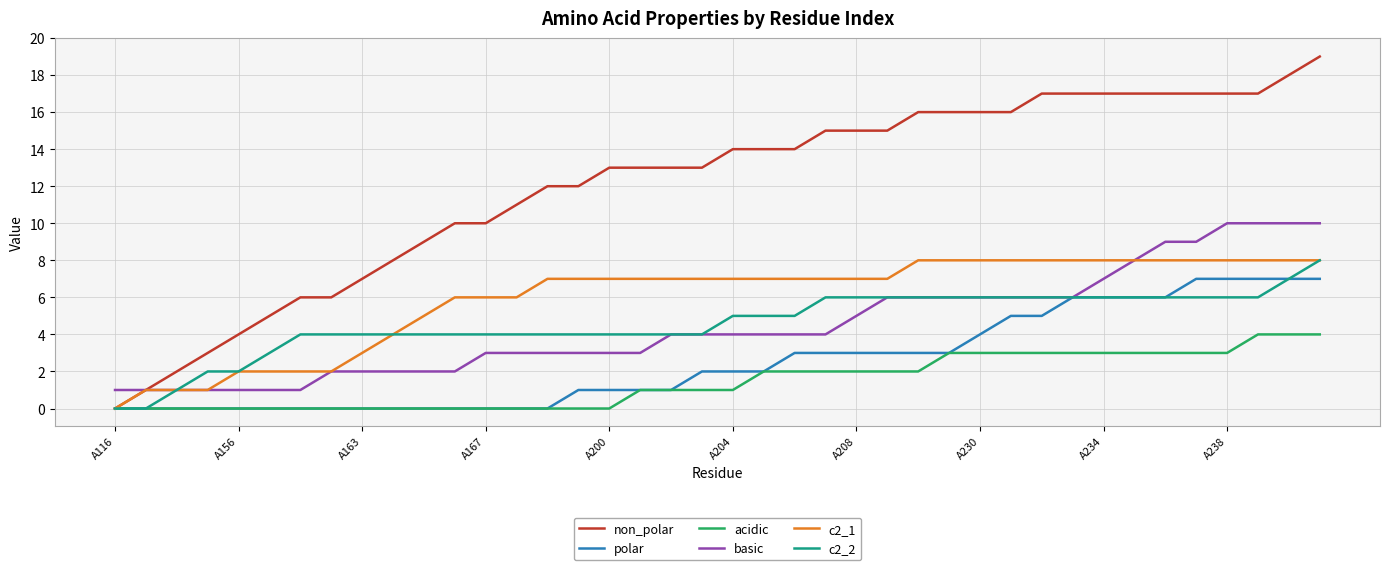

How many acidic values are between 0 and 3?

37